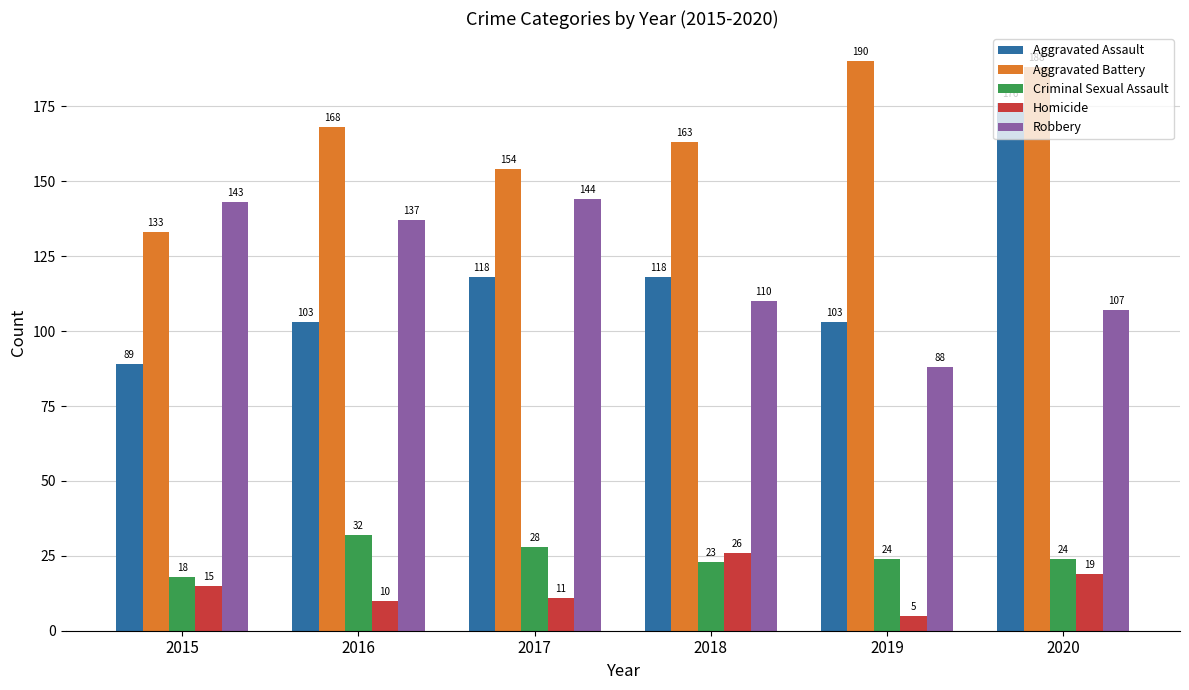

Reading right to left, extract all data points from this chart.

Aggravated Assault: 176	103	118	118	103	89
Aggravated Battery: 188	190	163	154	168	133
Criminal Sexual Assault: 24	24	23	28	32	18
Homicide: 19	5	26	11	10	15
Robbery: 107	88	110	144	137	143